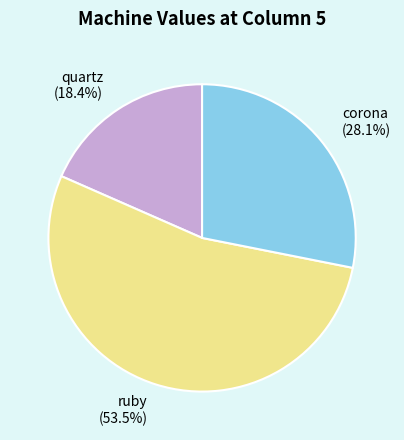

To the nearest percent, what is the difference between the largest and smallest slice percentages?

35%